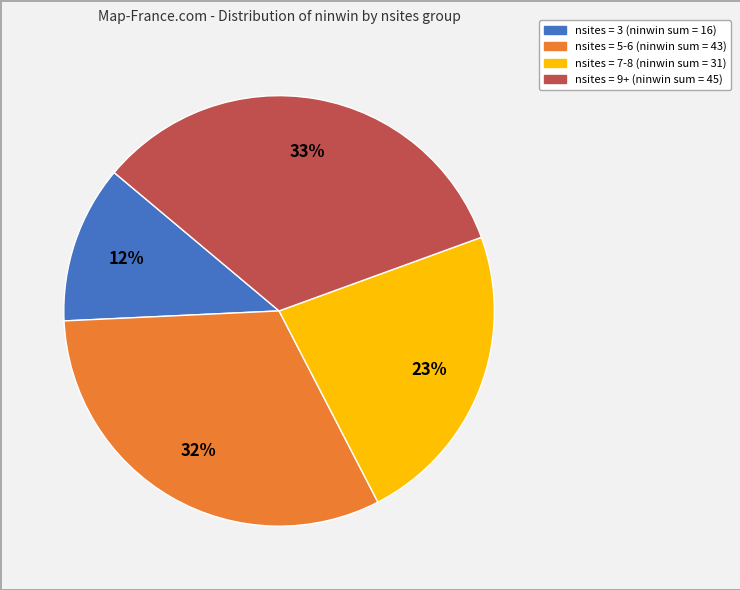

To the nearest percent, what is the difference between the largest and smallest slice percentages?

21%